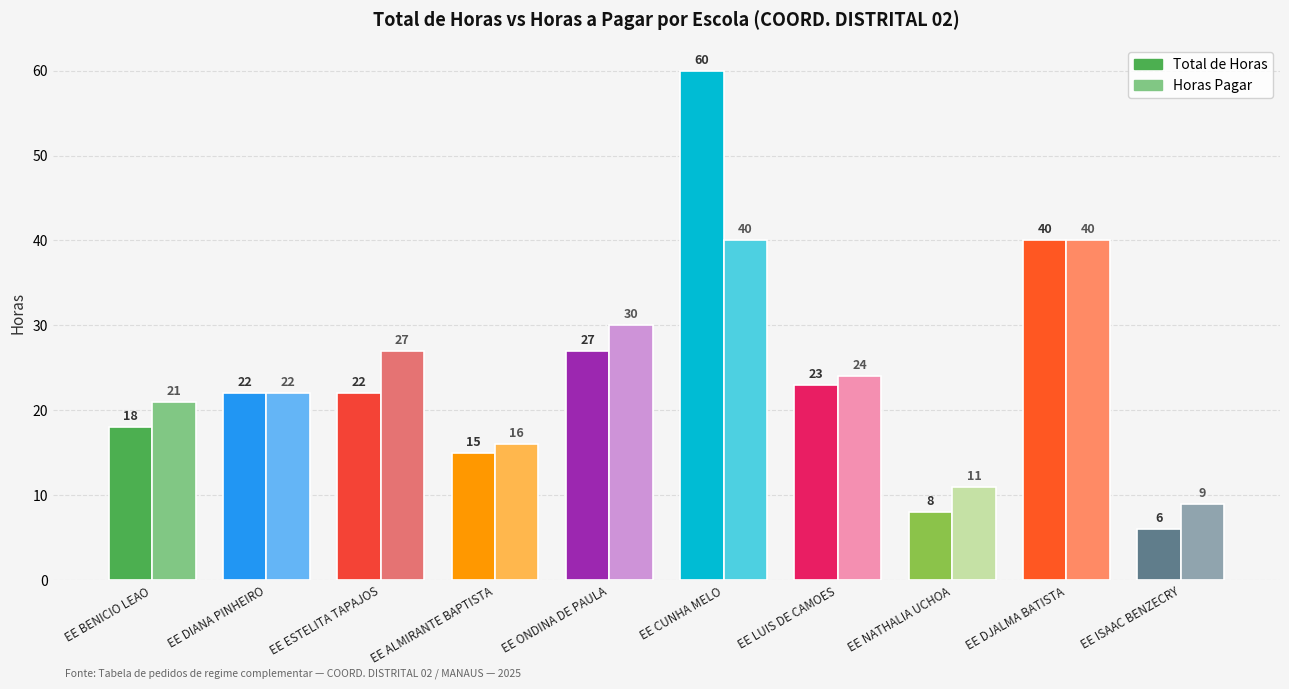

What is the difference between the Total de Horas values at EE ESTELITA TAPAJOS and EE LUIS DE CAMOES?

1